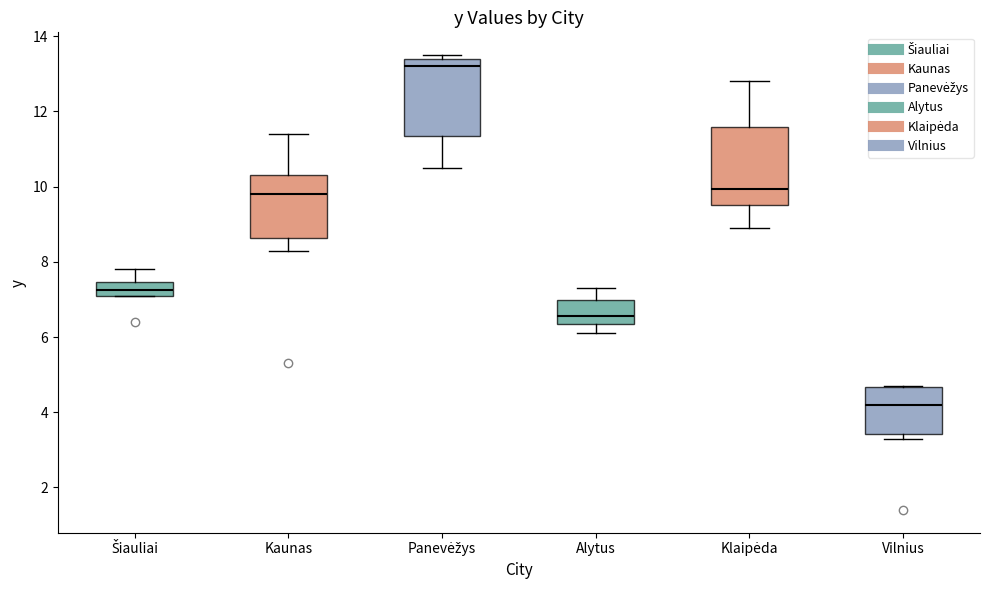

Which box has the highest median line?

Panevėžys